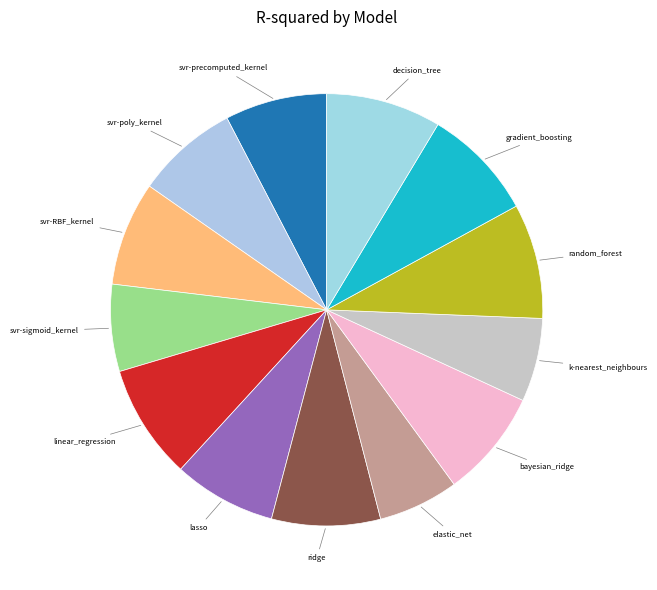

How many slices are in this pie chart?

13